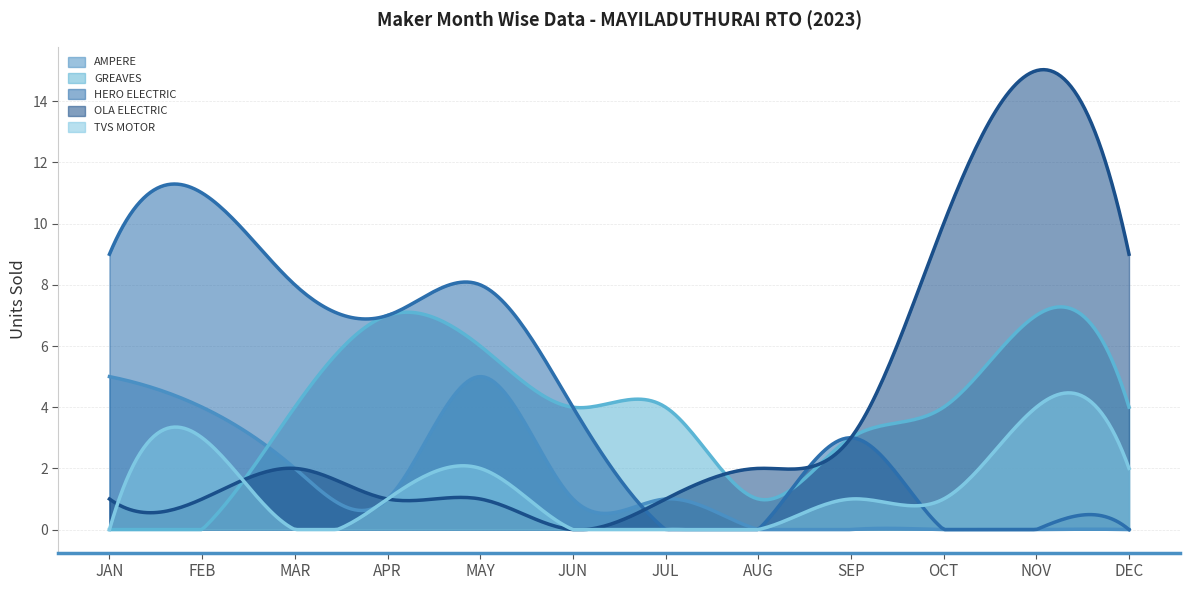

How many values in the HERO ELECTRIC VEHICLES PVT. LTD series are below 4?

6